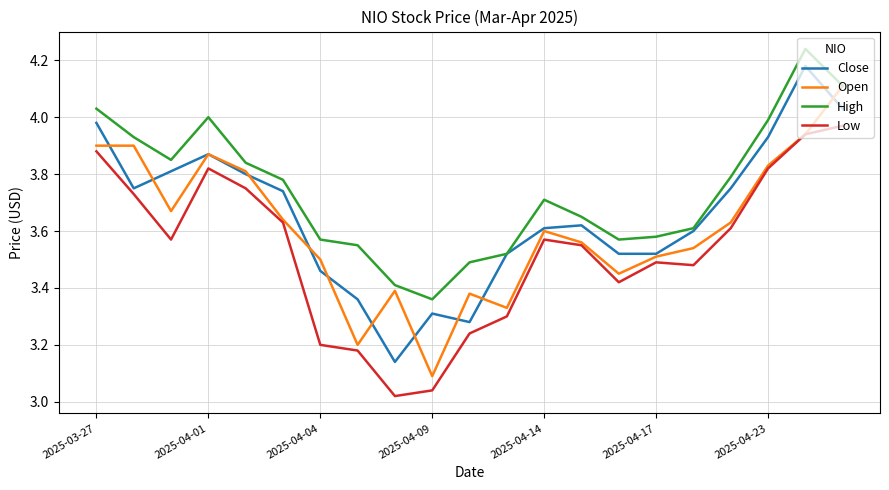

Which series has the largest total across all categories?

High